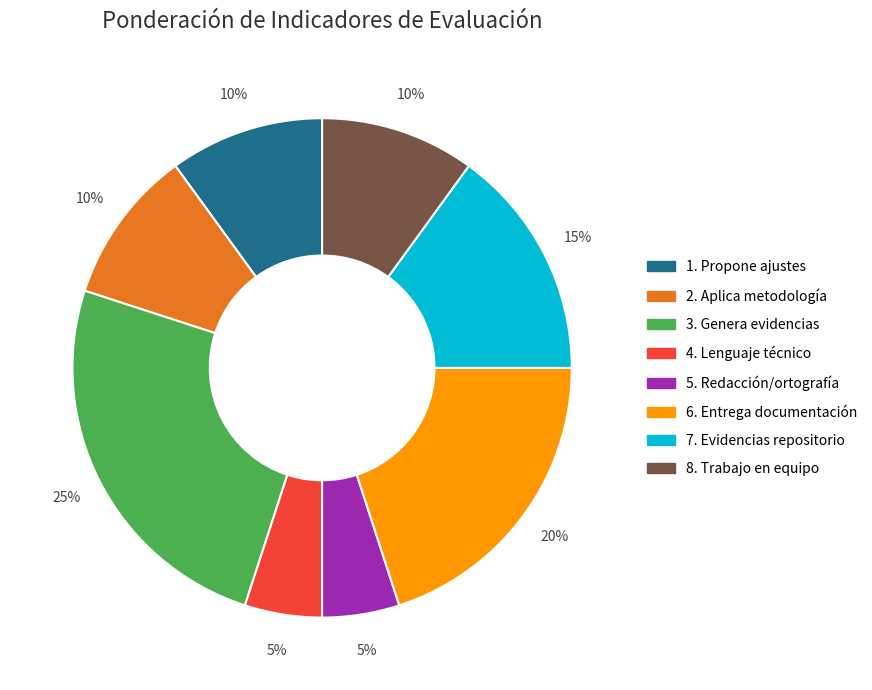

Is the sum of 5. Redacción/ortografía and 1. Propone ajustes greater than half?

No